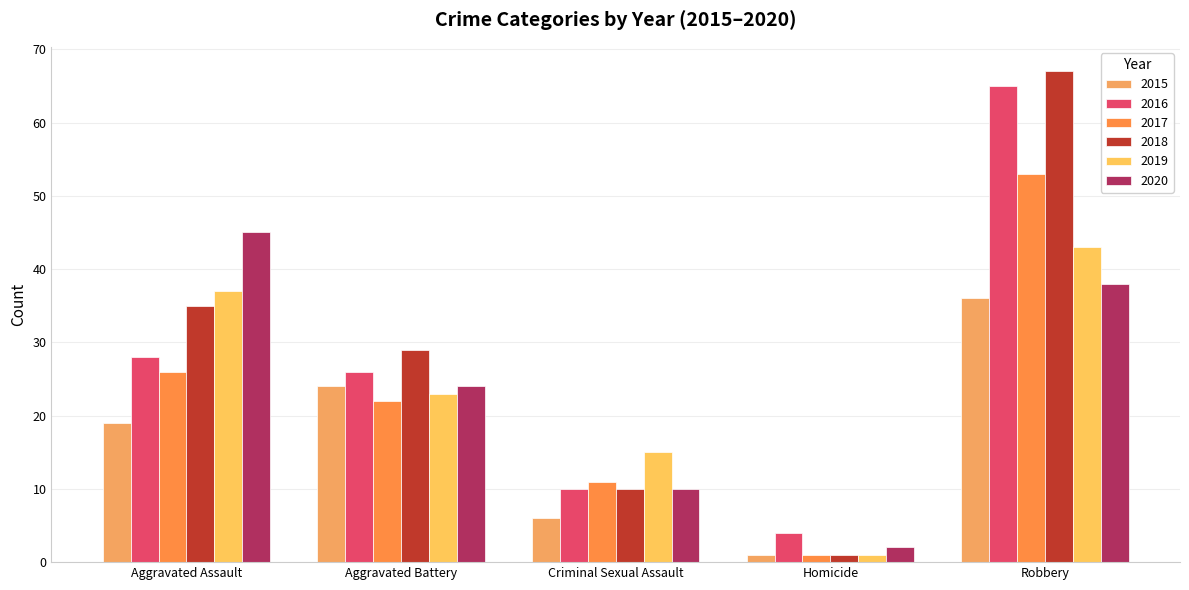

At Aggravated Battery, list the series in order from smallest to largest.

2017, 2019, 2015, 2020, 2016, 2018